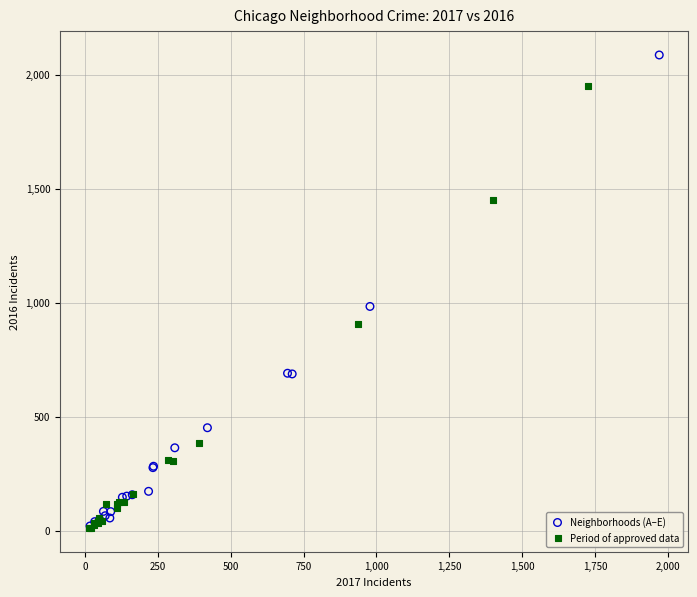

Which series has the widest spread of Y values?

Neighborhoods (A–E)